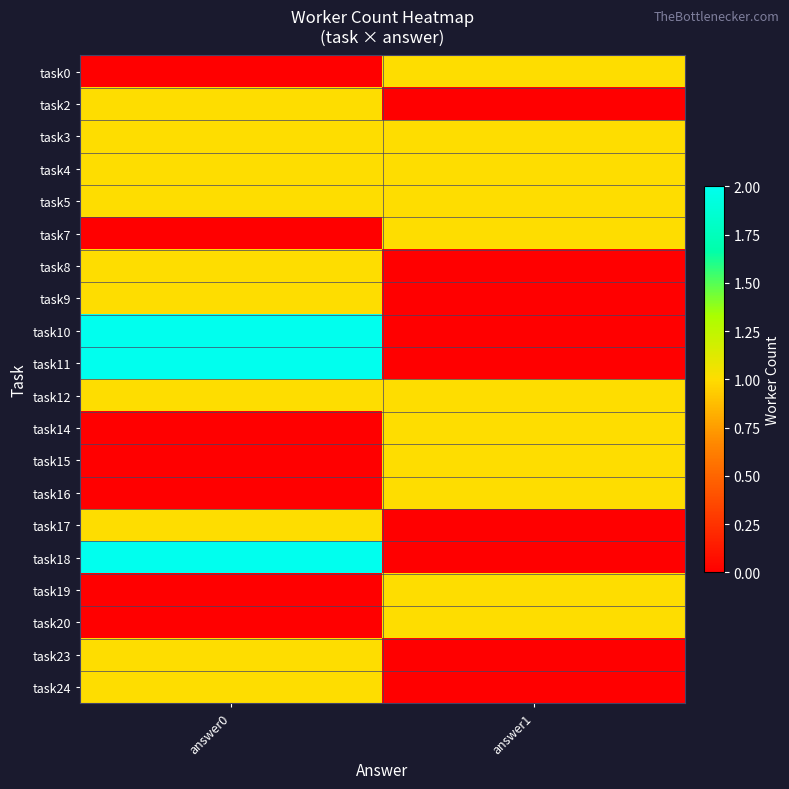

At how many categories does at least one series exceed 0?

2